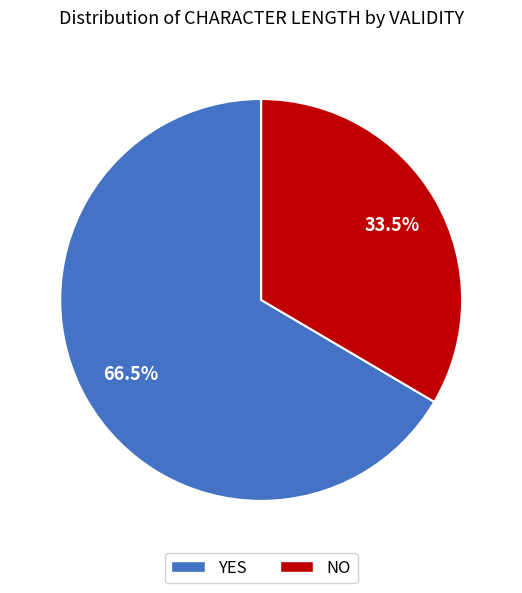

Does any single category account for the majority?

Yes